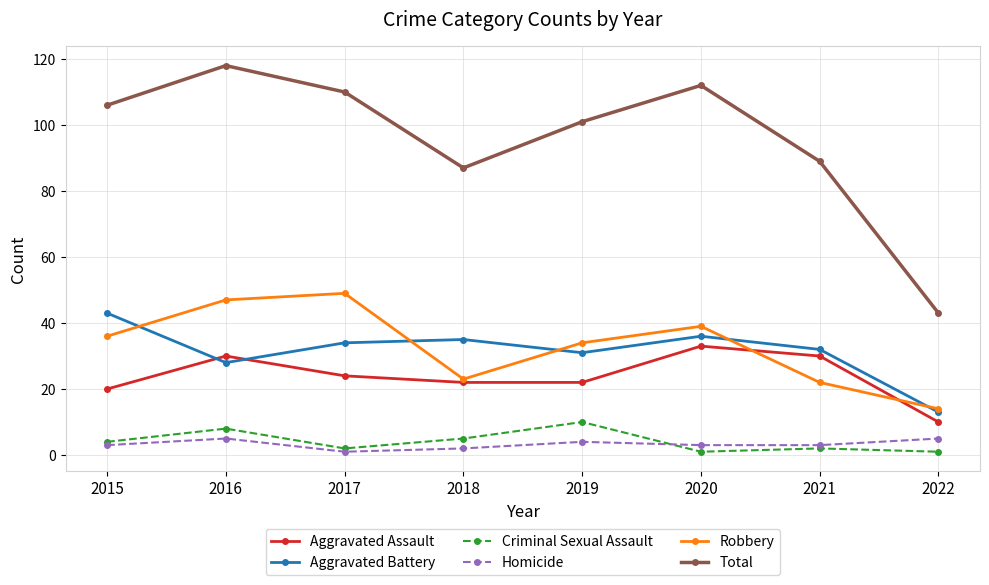

What is the difference between the Robbery values at 2019 and 2016?

13